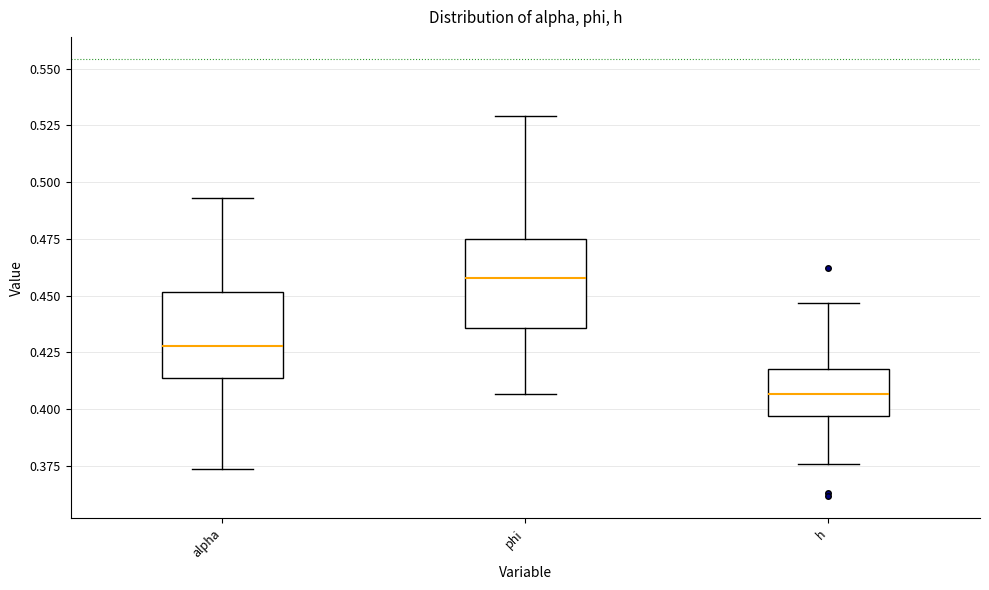

Where does the lower whisker of the box for phi end on the y-axis? The values are not printed on the chart, so give them approximately, as read against the axis.

0.405